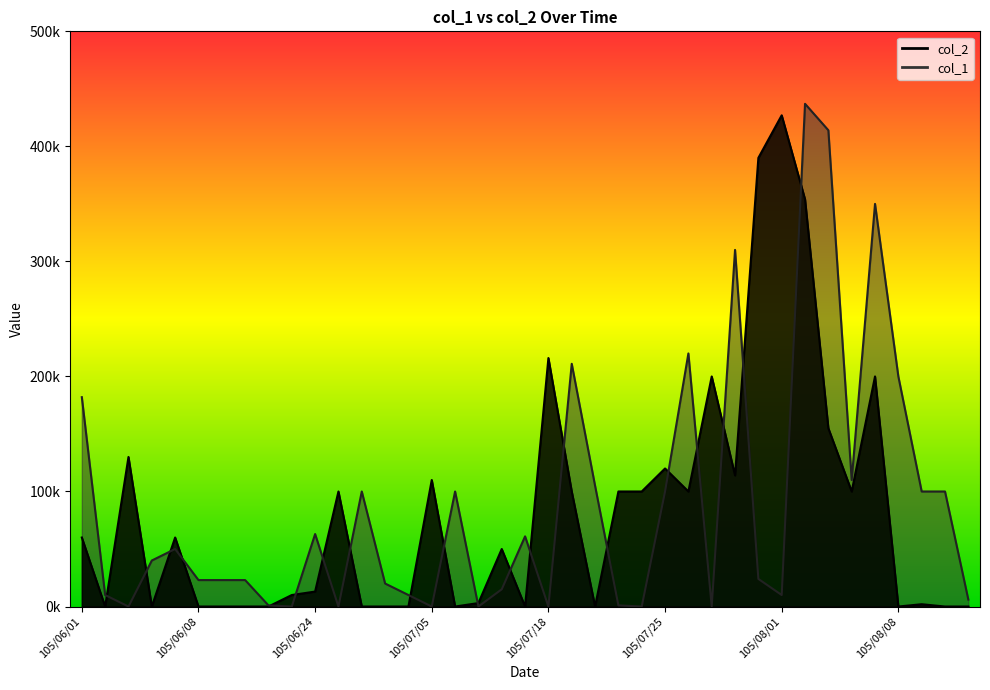

Which category has the highest value across all series?

105/08/01